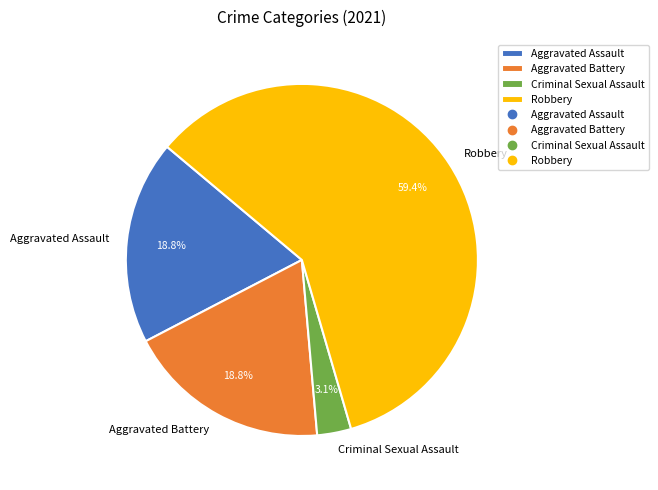

Combined, do Criminal Sexual Assault and Robbery account for over 50%?

Yes